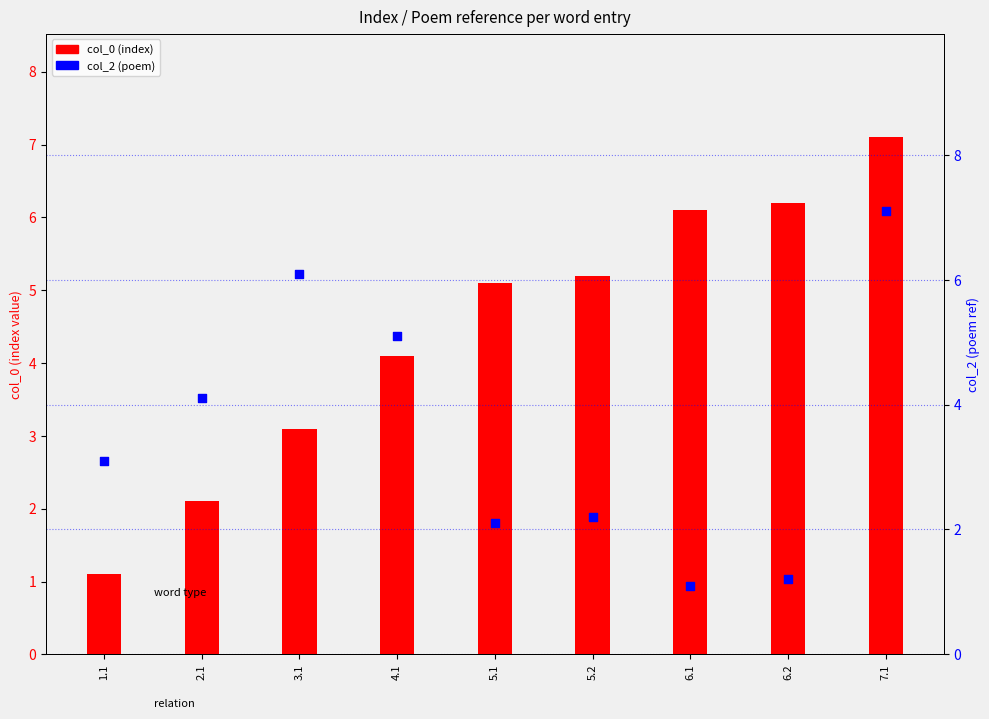

At which category is the sum across all series the highest?

7.1